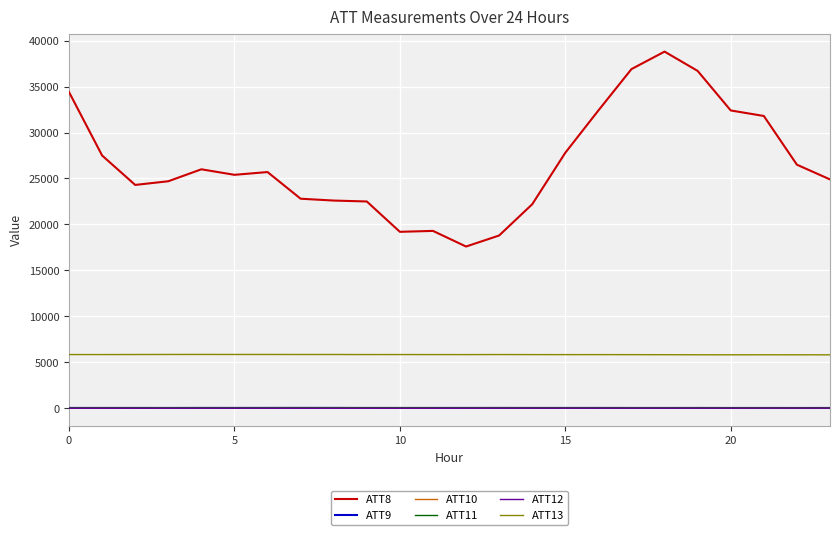

Which series has the largest total across all categories?

ATT8